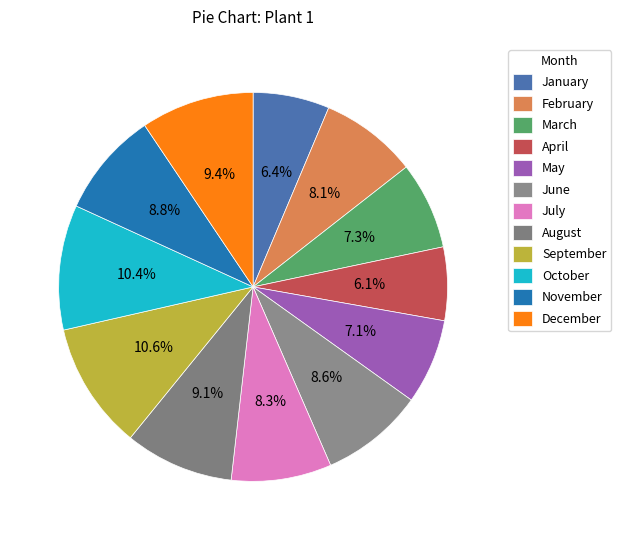

What percentage is the August slice, to the nearest percent?

9%